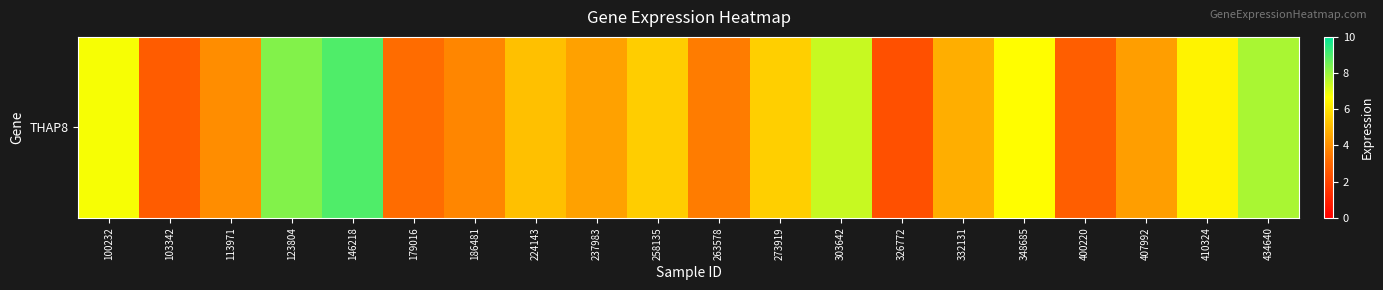

What is the change in value from 303642 to 407992?

-3.0